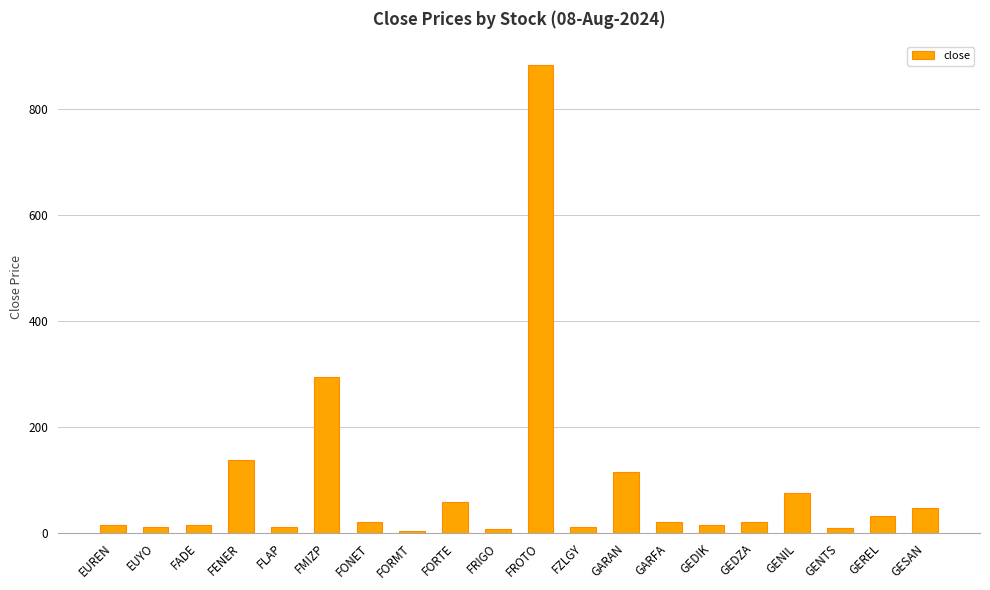

At which label is the value closest to 443?

FMIZP